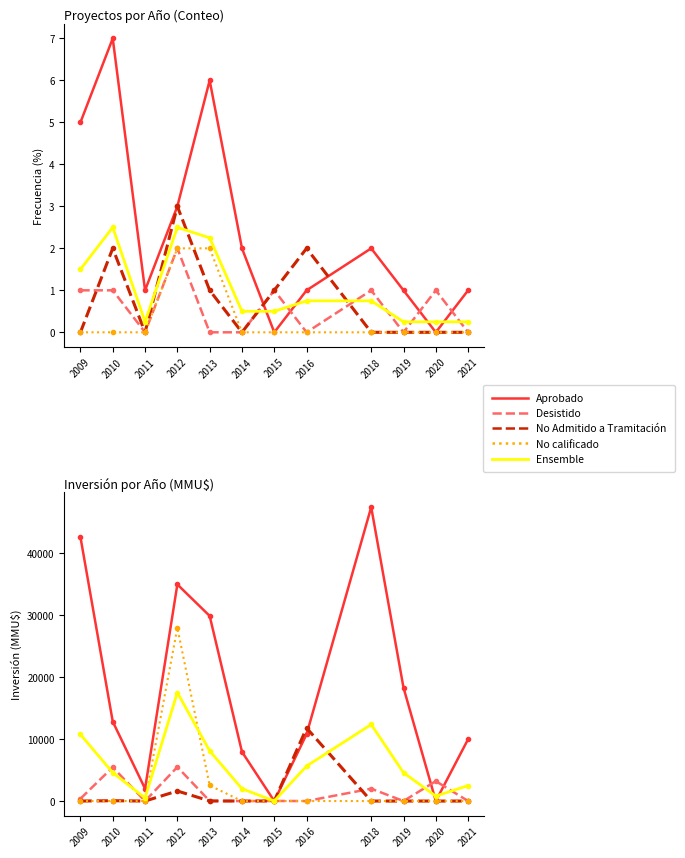

Reading right to left, transcribe all the data shown in this chart.

Aprobado: 10000.0	0.0	18316.0	47485.0	10800.0	0.0	7950.0	29912.0	35000.0	2000.0	12842.0	42660.0
Desistido: 0.0	3213.0	0.0	2000.0	0.0	16.0	0.0	0.0	5500.0	0.0	5462.0	377.0
No Admitido a Tramitación: 0.0	0.0	0.0	0.0	11800.0	16.0	0.0	19.0	1624.0	0.0	54.0	0.0
No calificado: 0.0	0.0	0.0	0.0	0.0	0.0	0.0	2518.0	28000.0	0.0	0.0	0.0
Ensemble: 2500.0	803.2	4579.0	12371.2	5650.0	8.0	1987.5	8112.2	17531.0	500.0	4589.5	10759.2